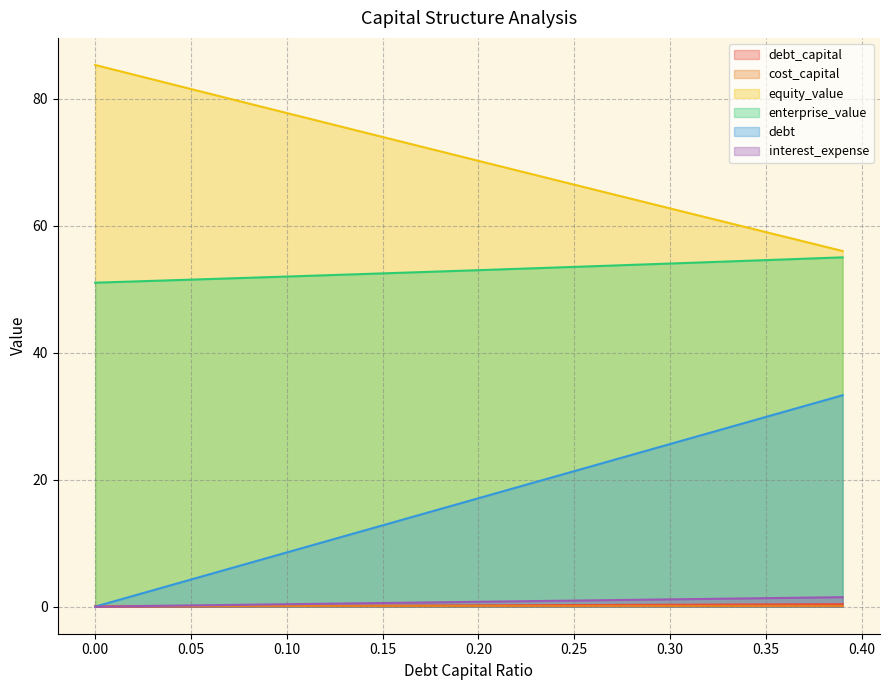

List the series in order of their peak value, highest first.

equity_value, enterprise_value, debt, interest_expense, debt_capital, cost_capital